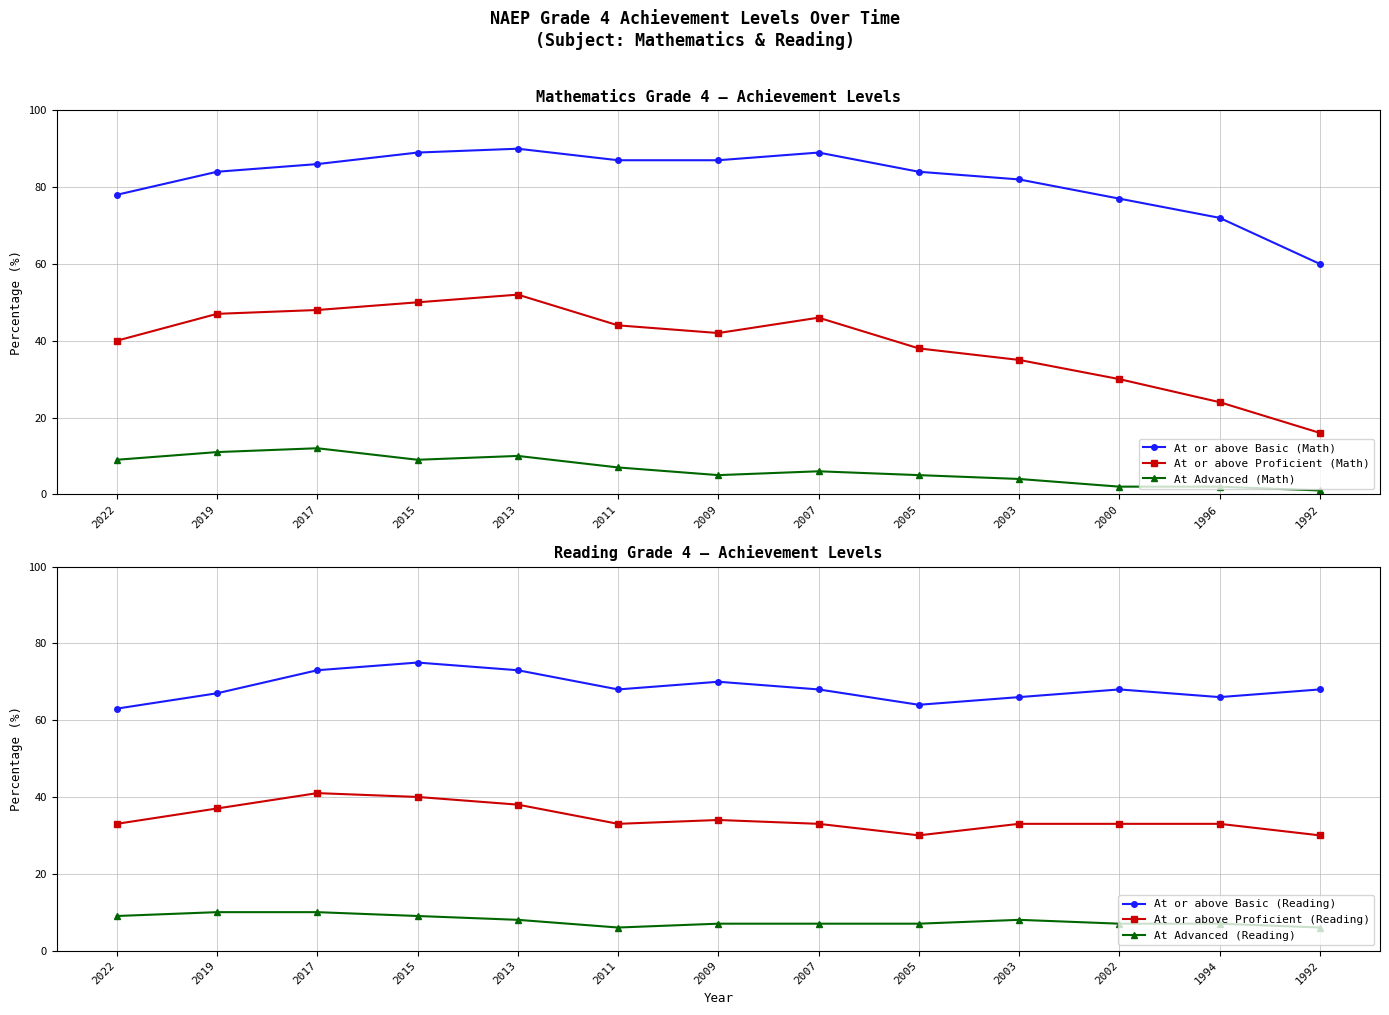

Reading left to right, extract all data points from this chart.

At or above Basic (Math): 78	84	86	89	90	87	87	89	84	82	77	72	60
At or above Proficient (Math): 40	47	48	50	52	44	42	46	38	35	30	24	16
At Advanced (Math): 9	11	12	9	10	7	5	6	5	4	2	2	1
At or above Basic (Reading): 63	67	73	75	73	68	70	68	64	66	68	66	68
At or above Proficient (Reading): 33	37	41	40	38	33	34	33	30	33	33	33	30
At Advanced (Reading): 9	10	10	9	8	6	7	7	7	8	7	7	6